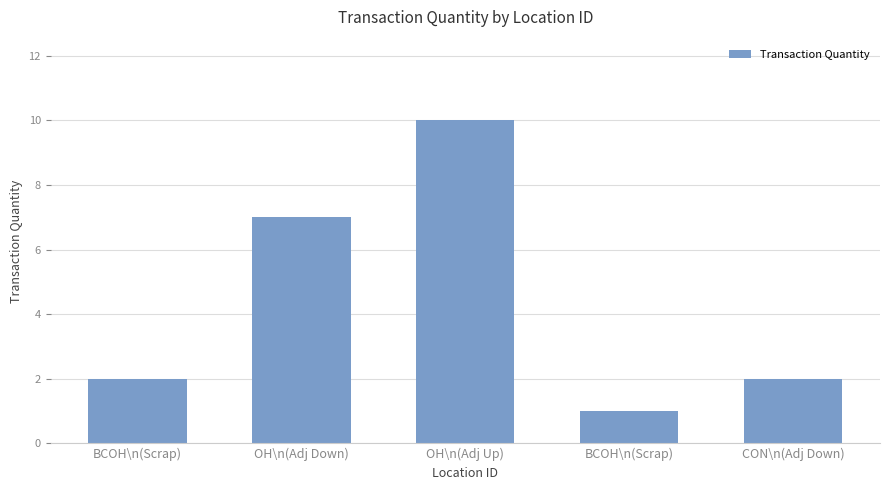

What value does the data have at OH\n(Adj Down)?

7